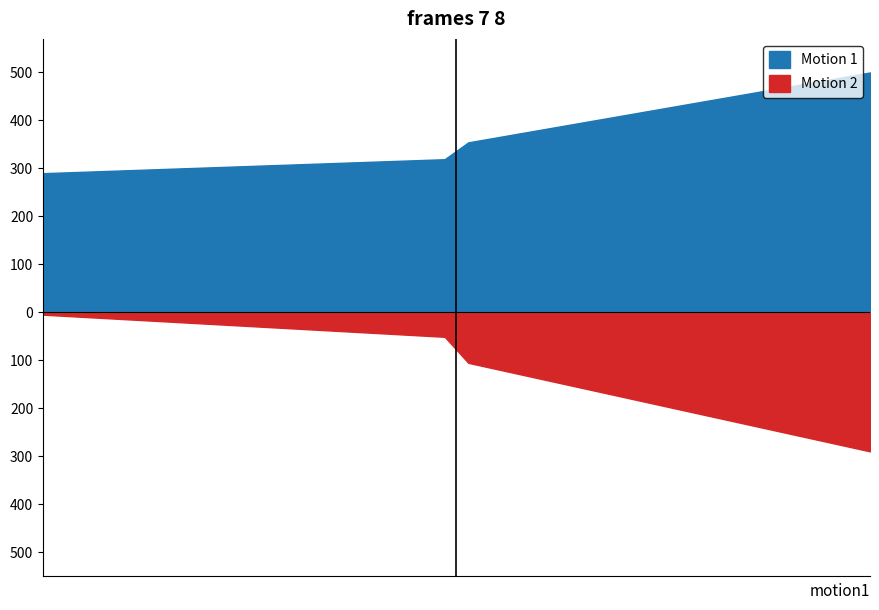

The value of Motion 2 at 9 is 0.5. True or false?

False